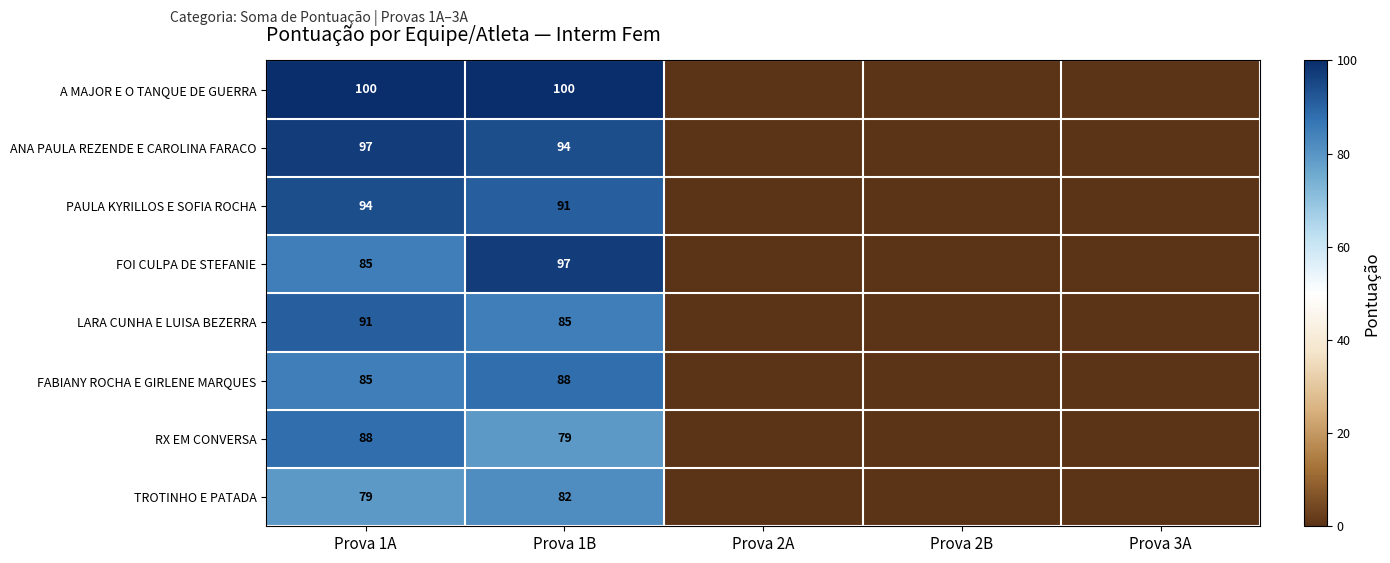

What is the spread (max minus min) of values at Prova 1B?

21